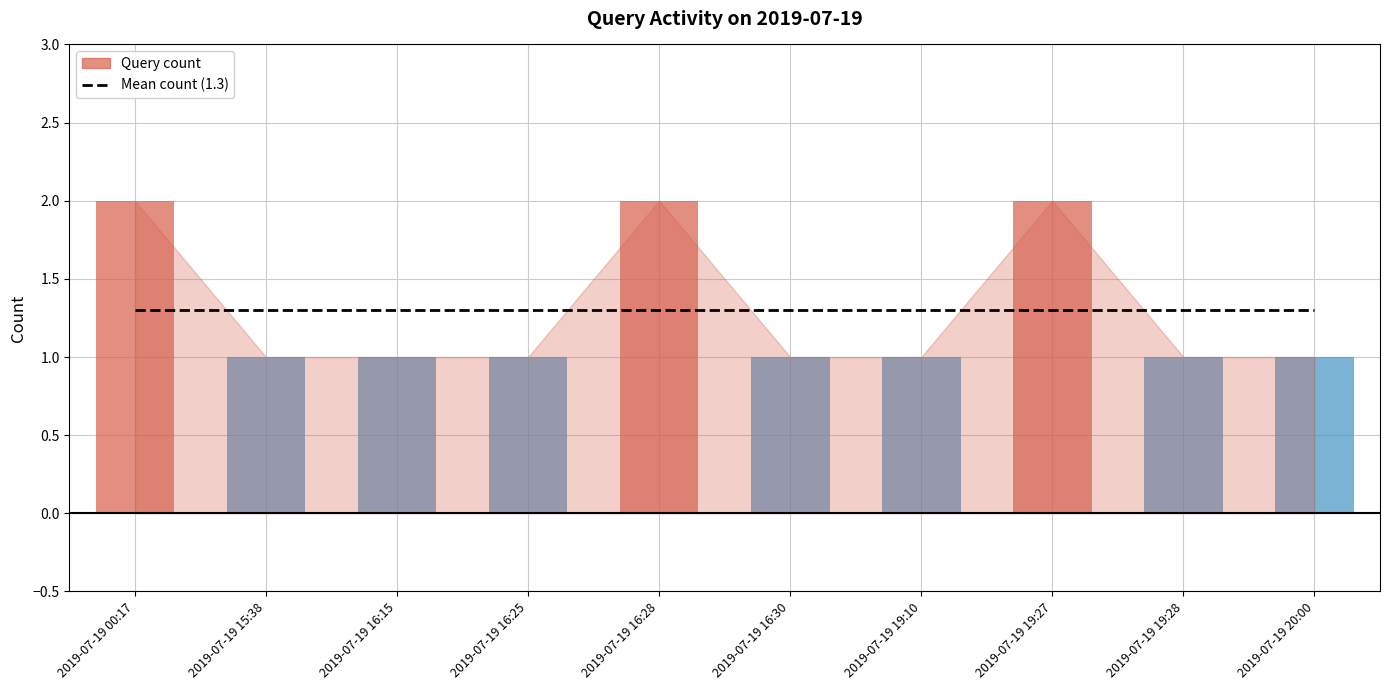

What is the label of the 9th bar from the right?

2019-07-19 15:38